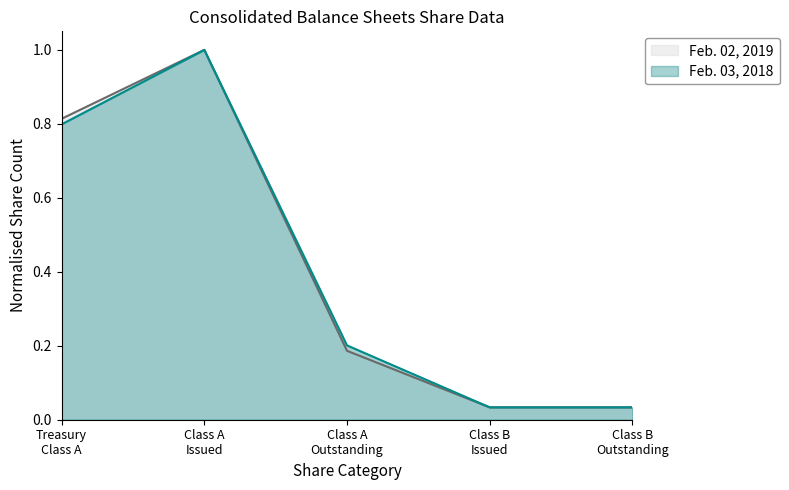

List the series in order of their peak value, highest first.

Feb. 02, 2019, Feb. 03, 2018